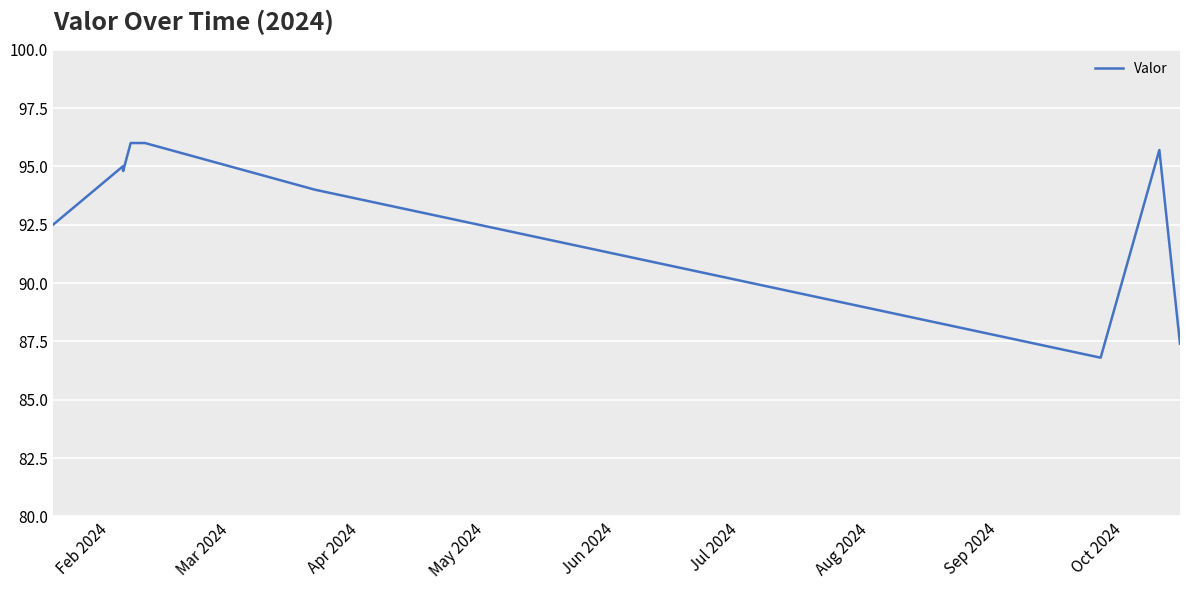

What is the maximum value shown in the chart?

96.0